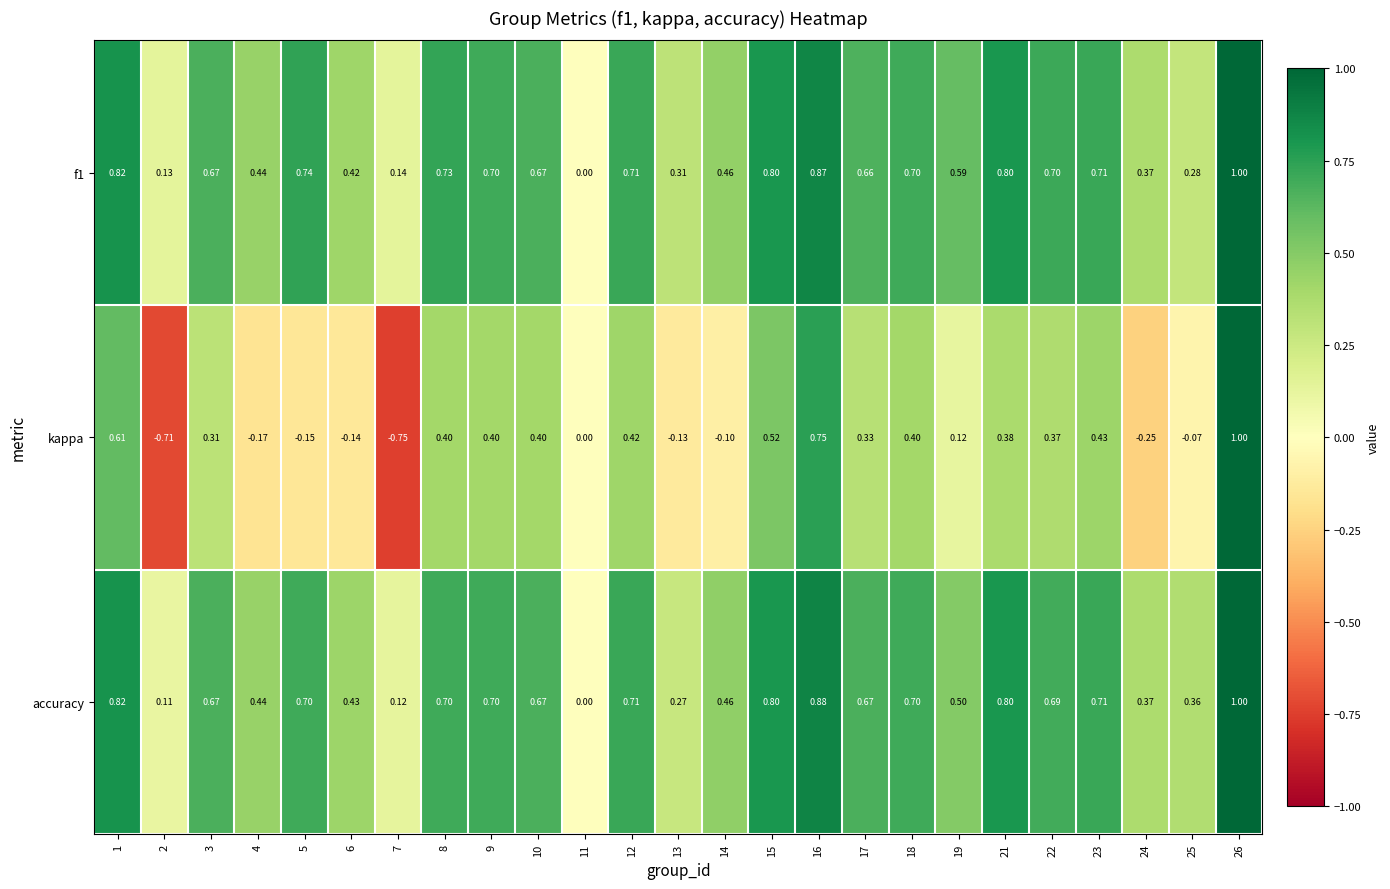

Which series changed the most between 6 and 7?

kappa